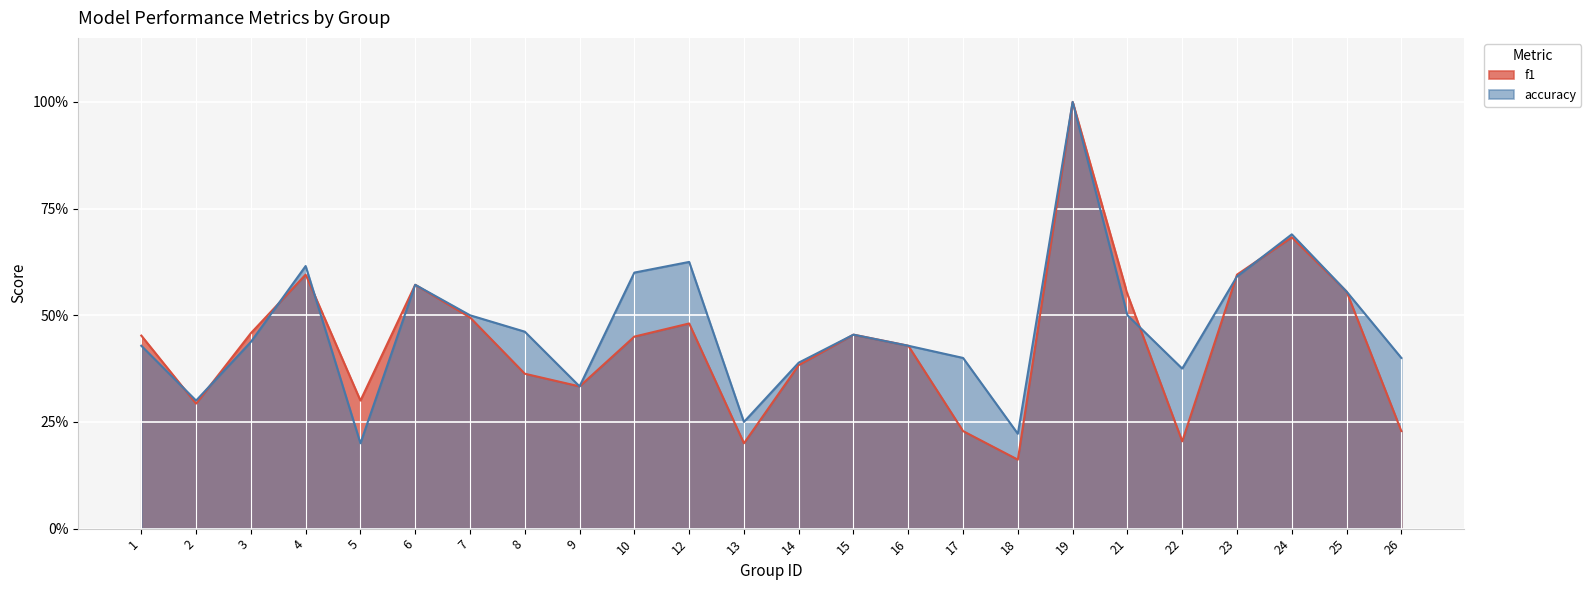

Is the value of f1 at 21 greater than the value of accuracy at 22?

Yes